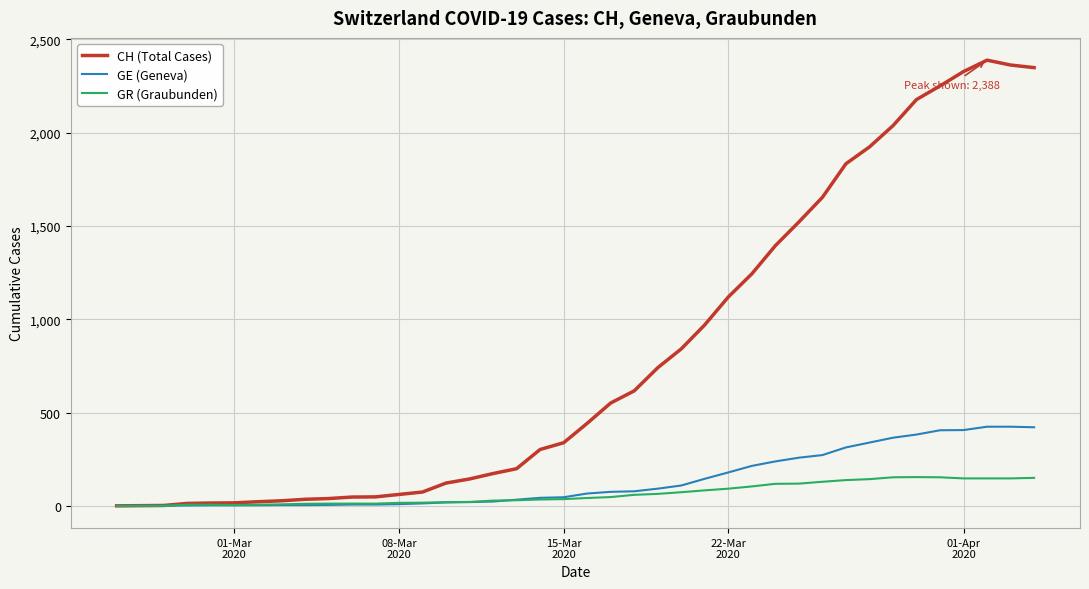

Rank the series by their maximum value, from lowest to highest.

GR (Graubunden), GE (Geneva), CH (Total Cases)